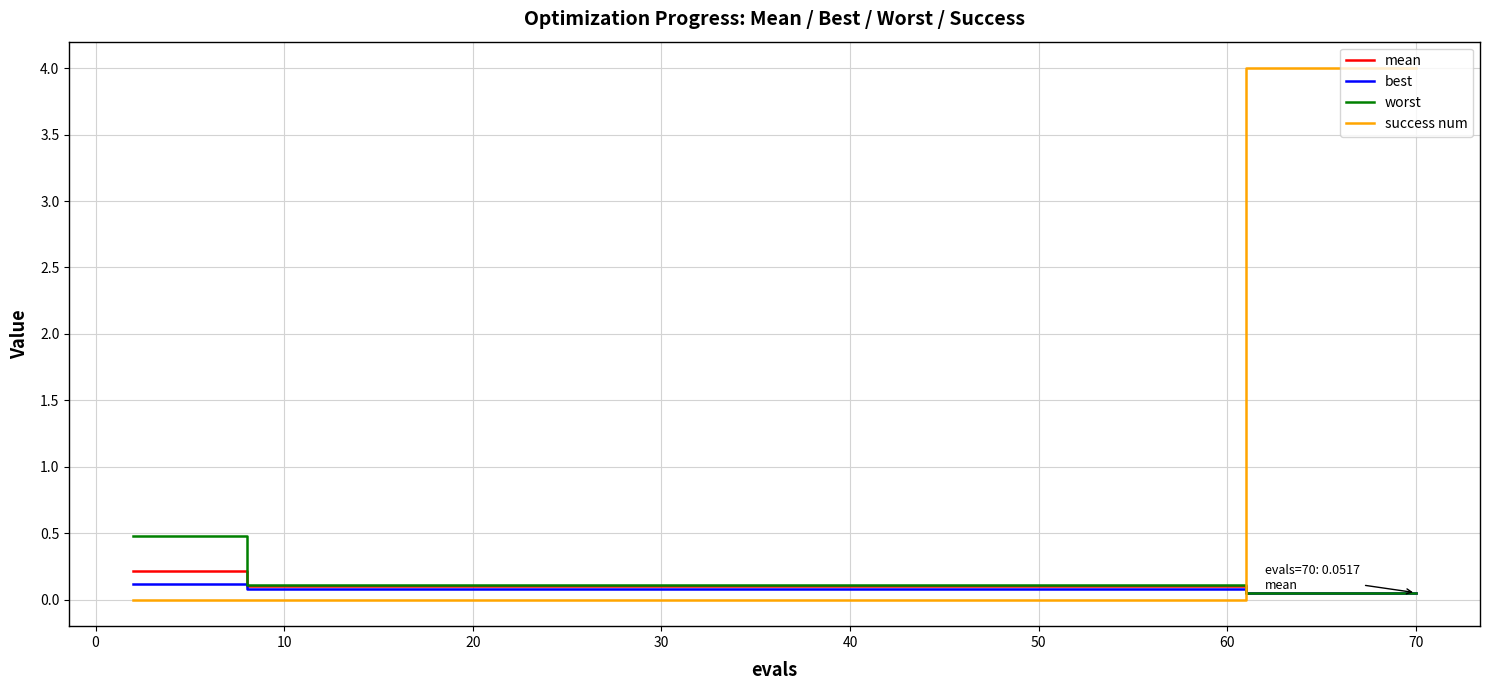

Which series has the widest spread of values?

success num